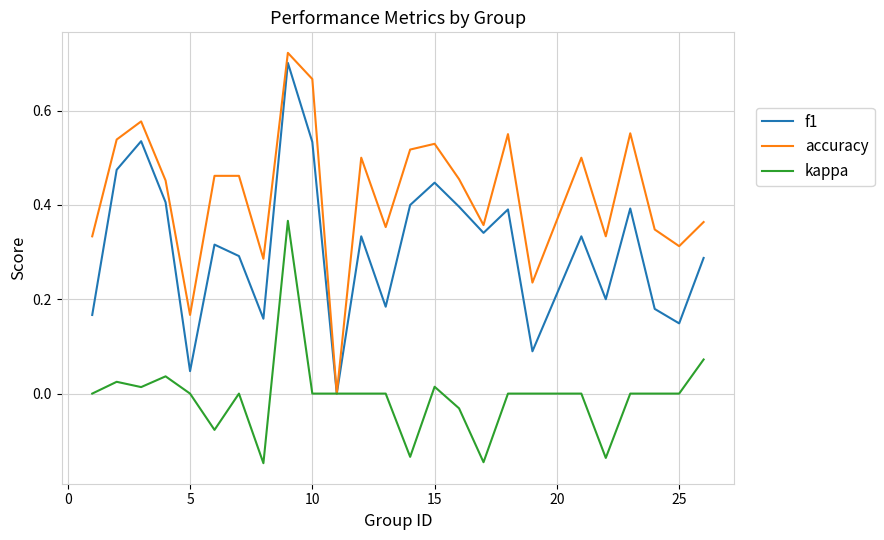

List the series in order of their peak value, lowest first.

kappa, f1, accuracy